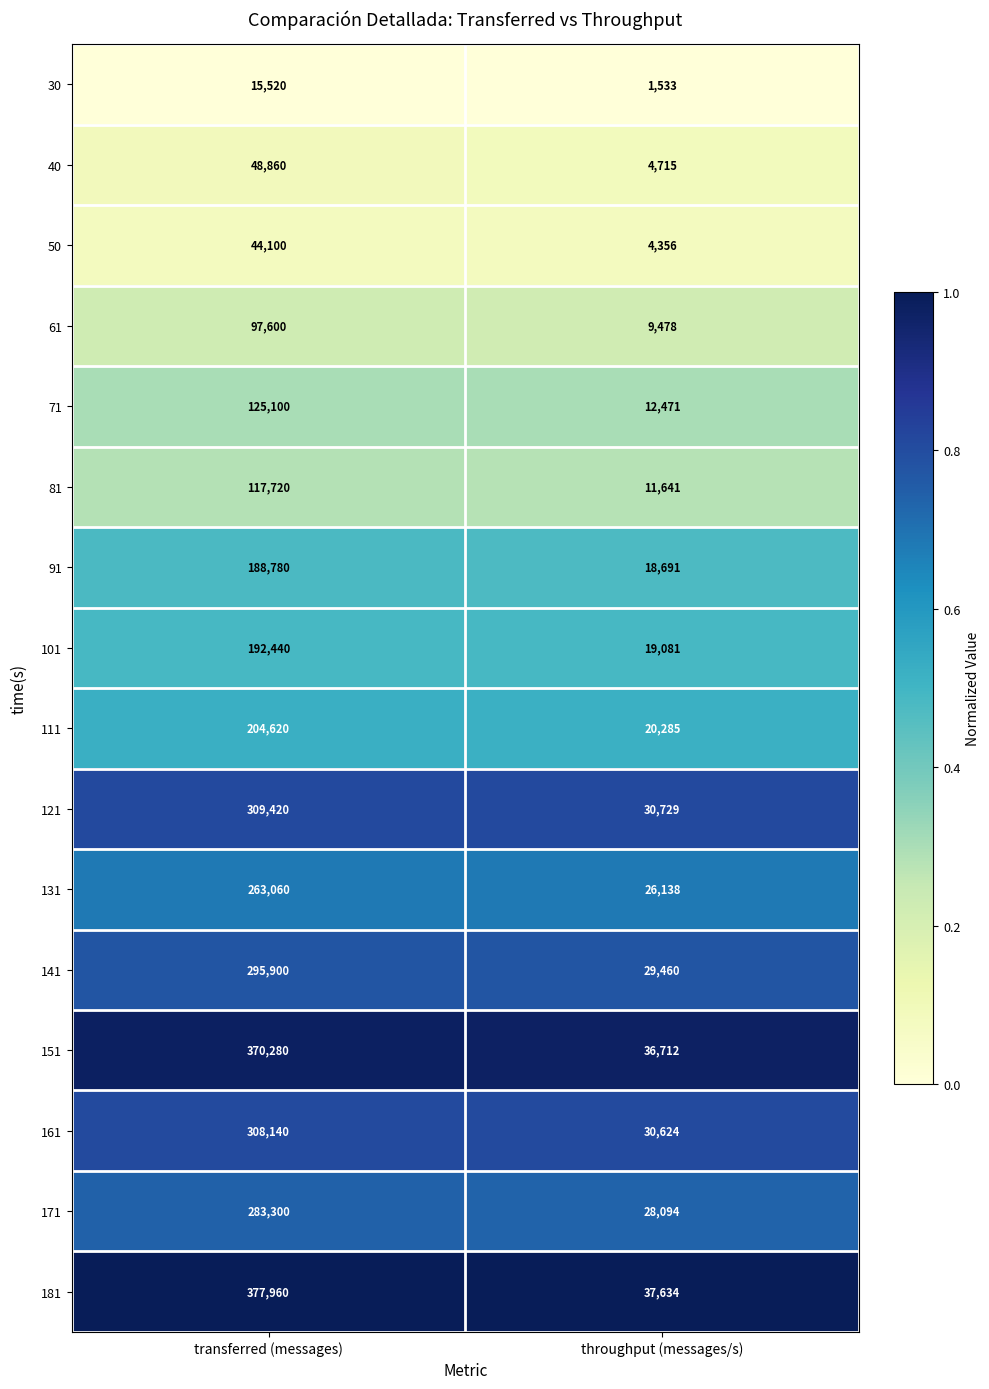

The 71 series shows 4124 at throughput (messages/s). True or false?

False